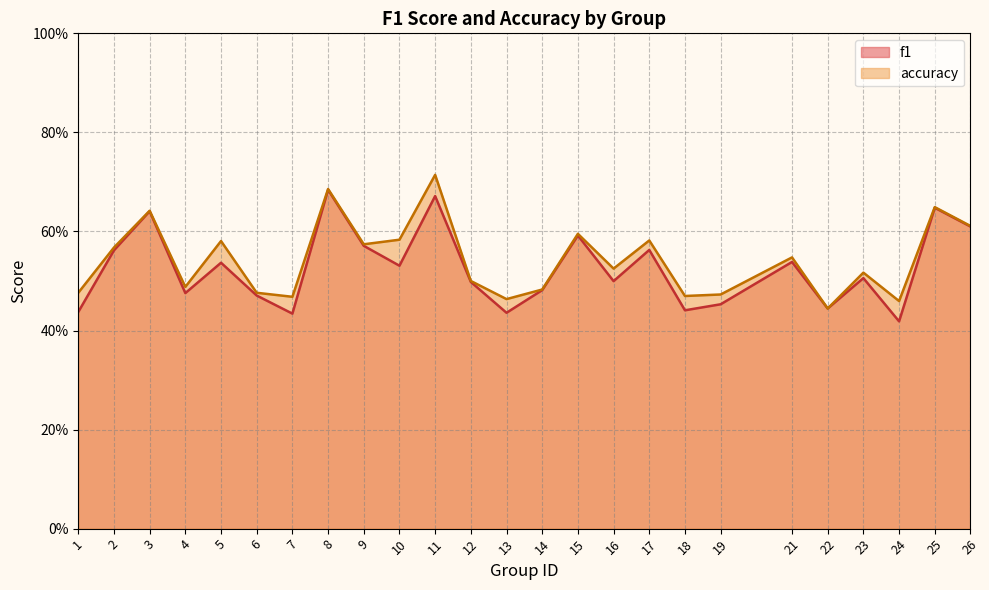

At which category is the sum across all series the highest?

11